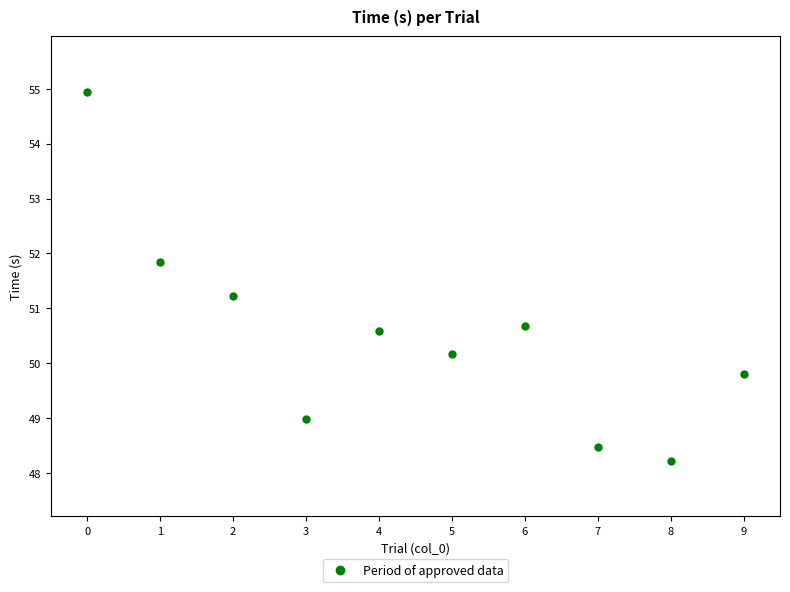

What is the range of Y values (max minus min)?

6.7